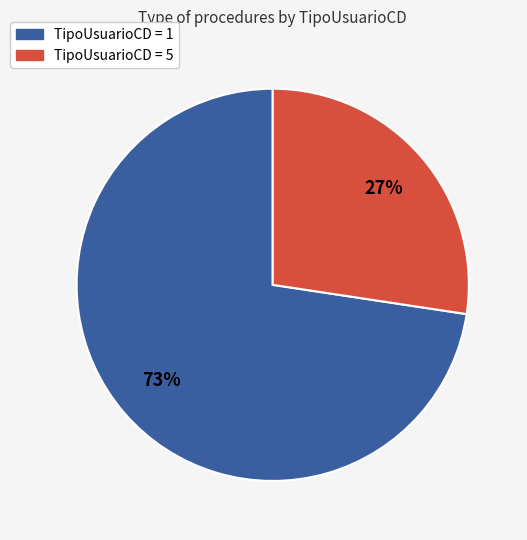

Does any single category account for the majority?

Yes